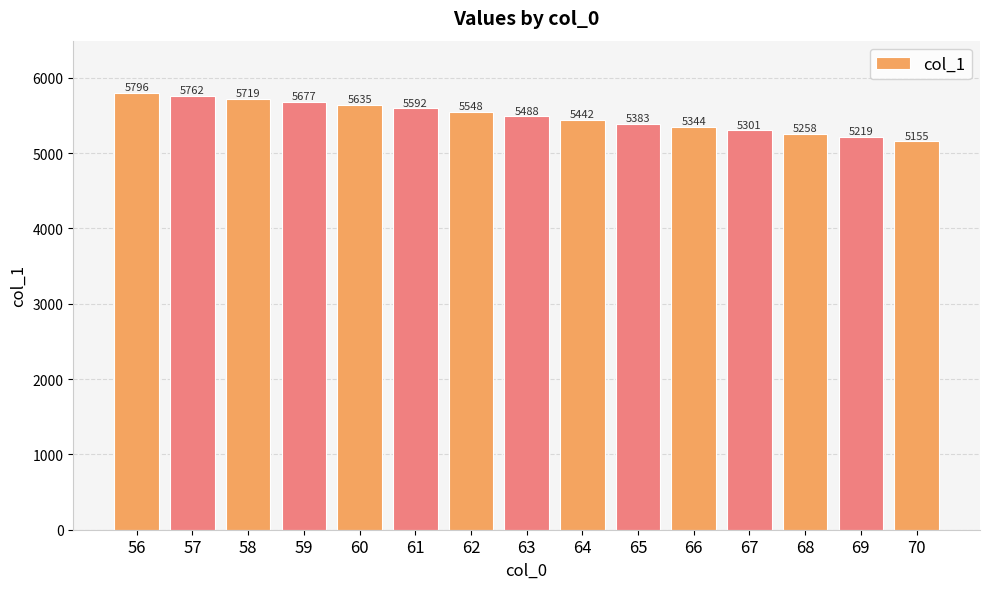

What is the difference between the values at 58 and 63?

231